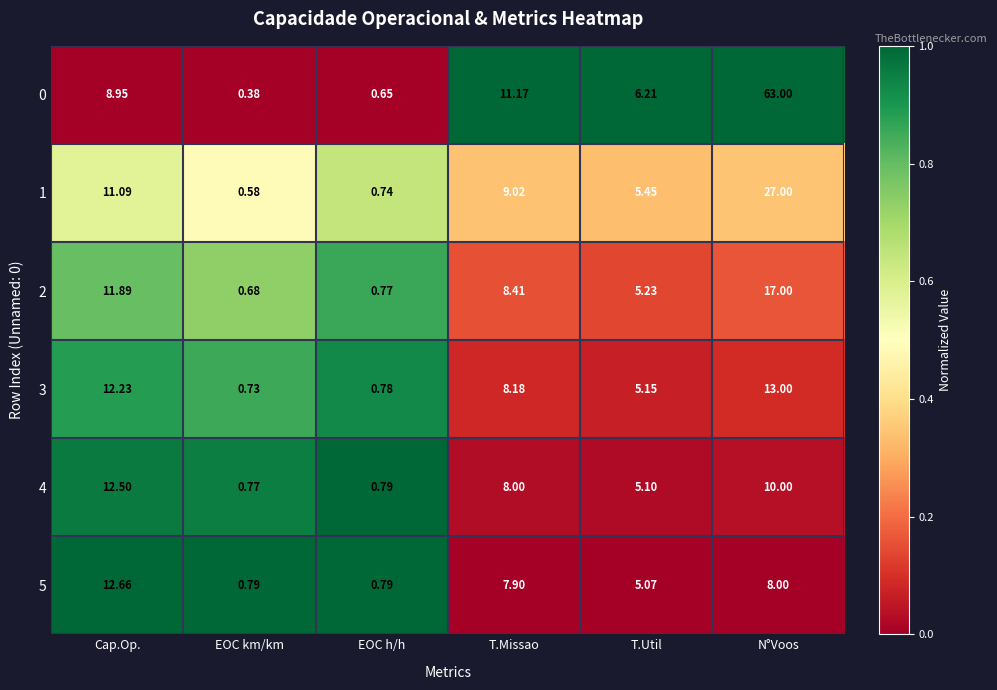

What is the spread (max minus min) of values at T.Missao?

3.3